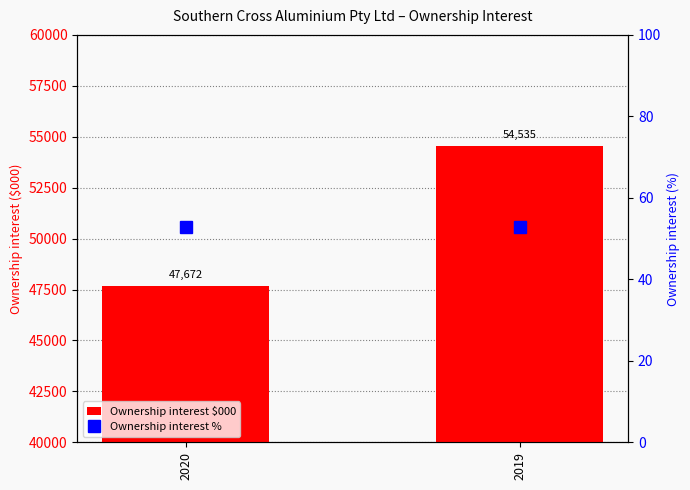

Which has a higher value, 2019 or 2020?

2019